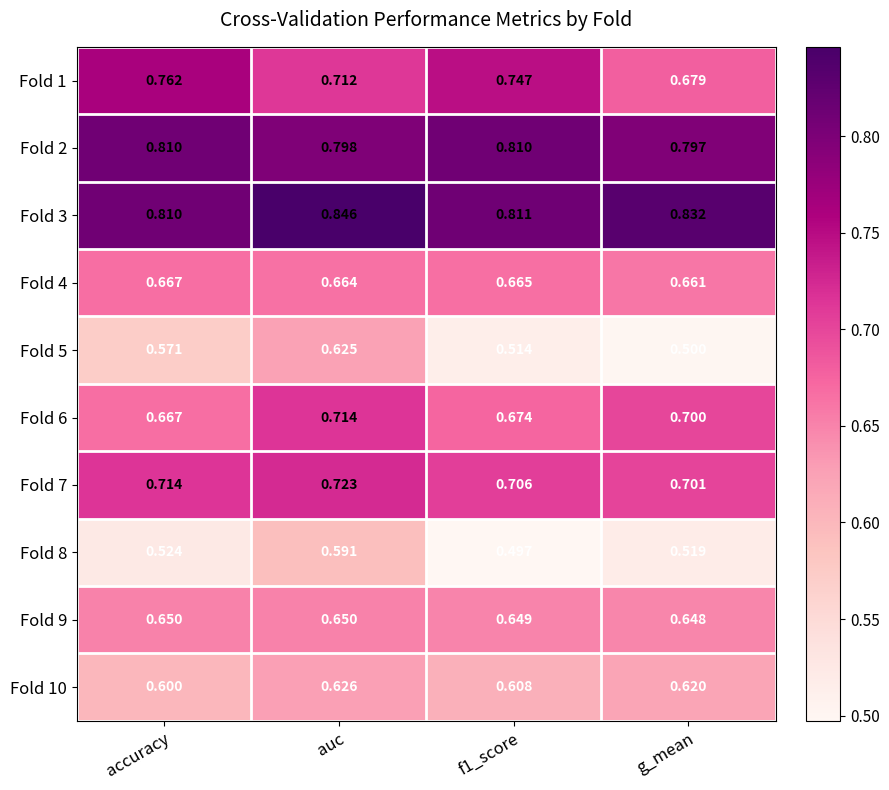

Which label corresponds to the largest value in the chart?

auc